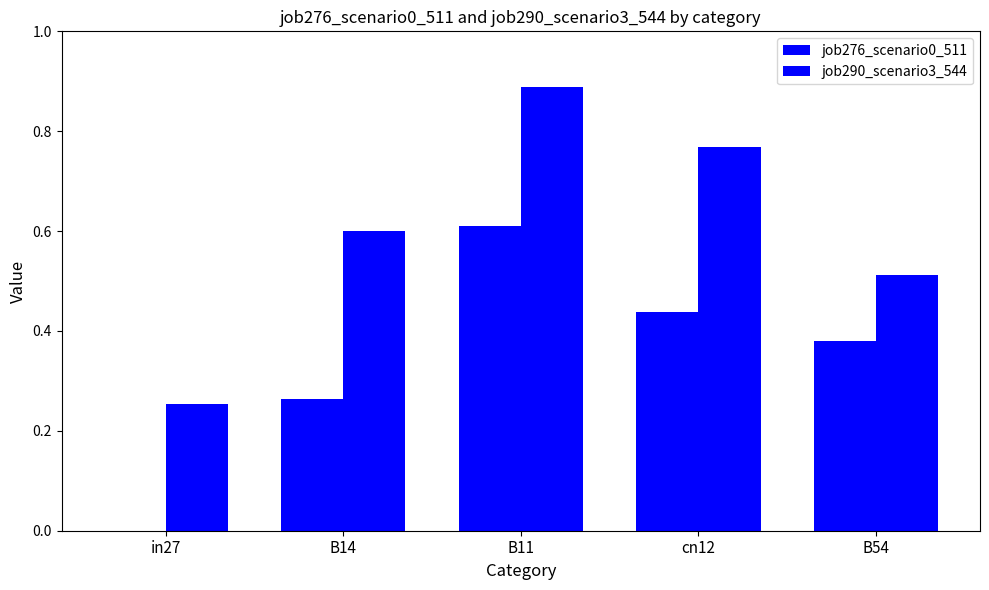

Does the chart contain stacked bars?

No